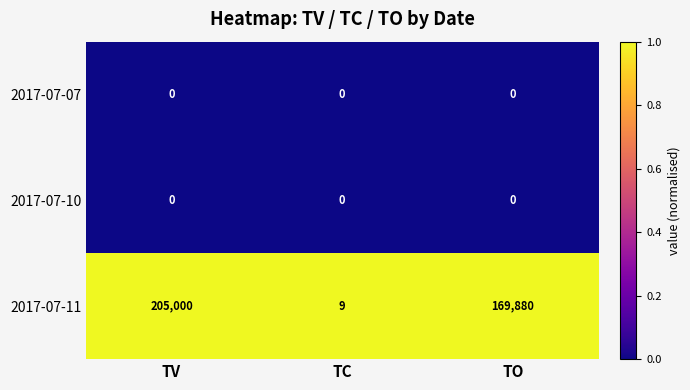

What is the maximum value for 2017-07-11?

205000